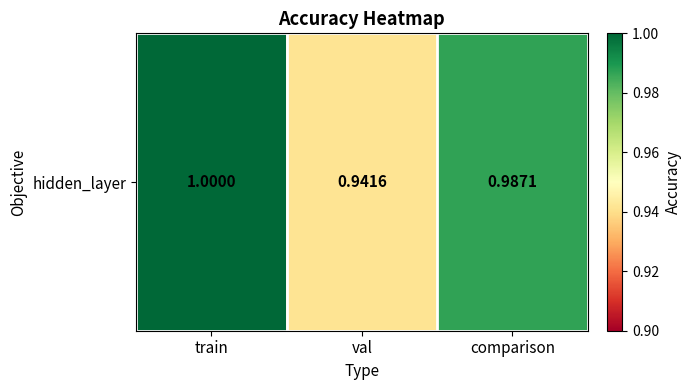

What is the change in value from train to val?

-0.1